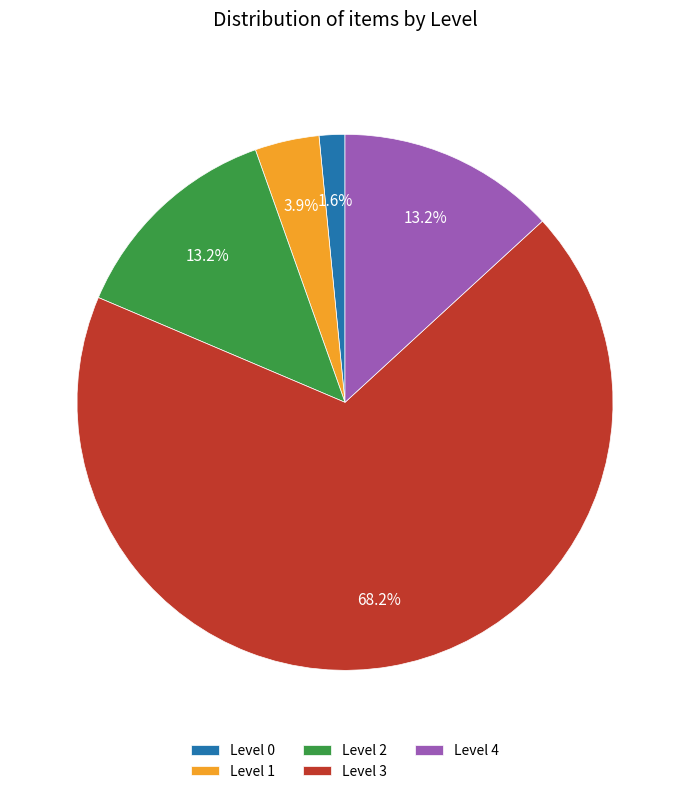

Which slice is the largest?

Level 3